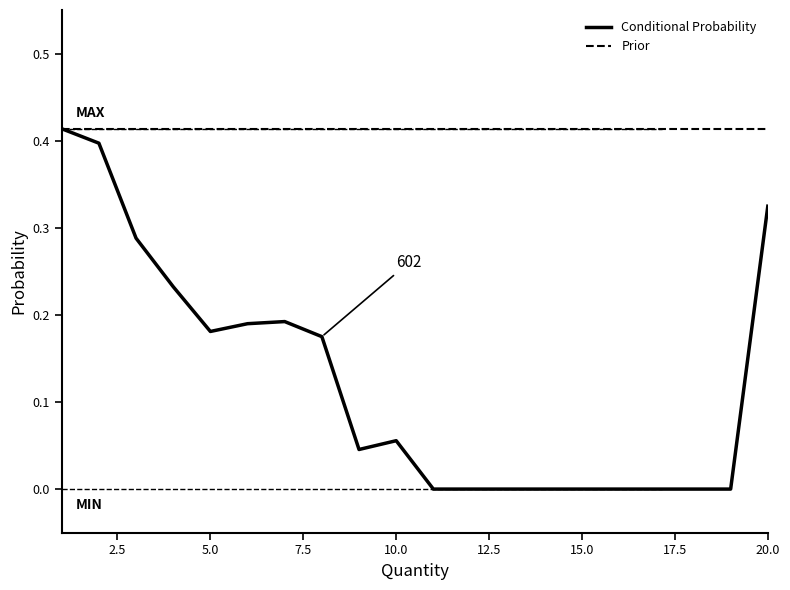

Rank the series by their average value, from highest to lowest.

Prior, Conditional Probability